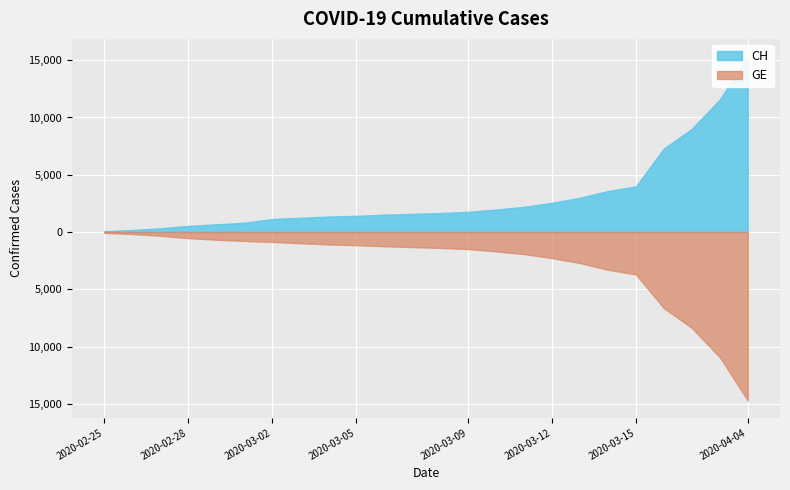

What is the difference between the highest and lowest values at 2020-03-25?

642